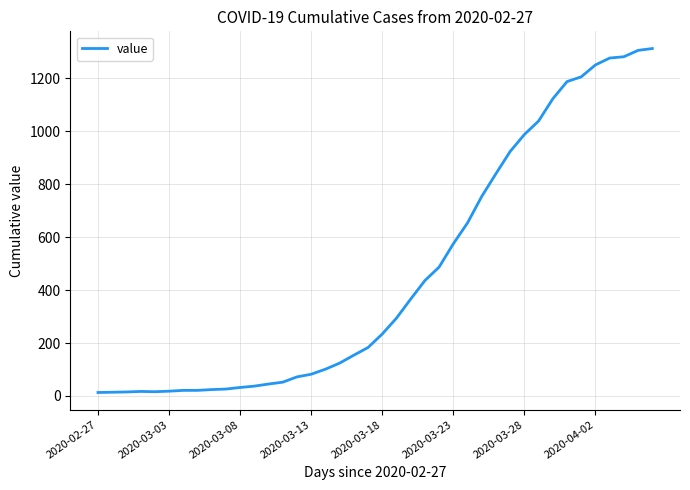

What is the maximum value shown in the chart?

1313